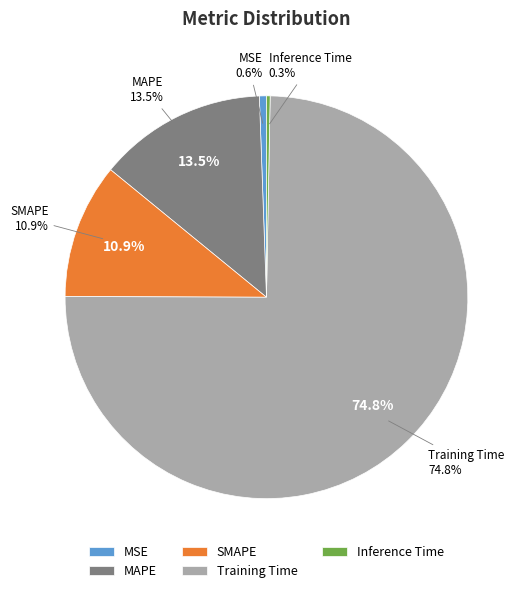

What percentage is the MSE slice, to the nearest percent?

1%